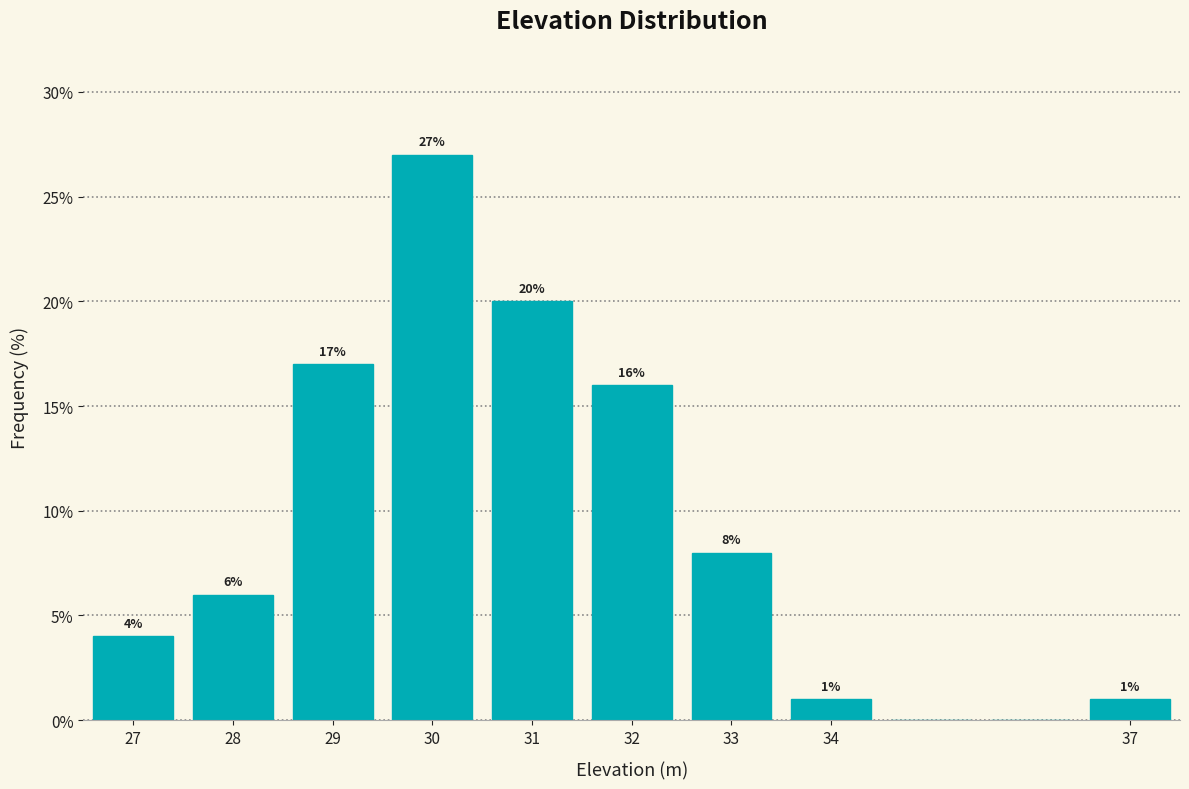

Over which range of the x-axis is the bar tallest?

29.5 to 30.5